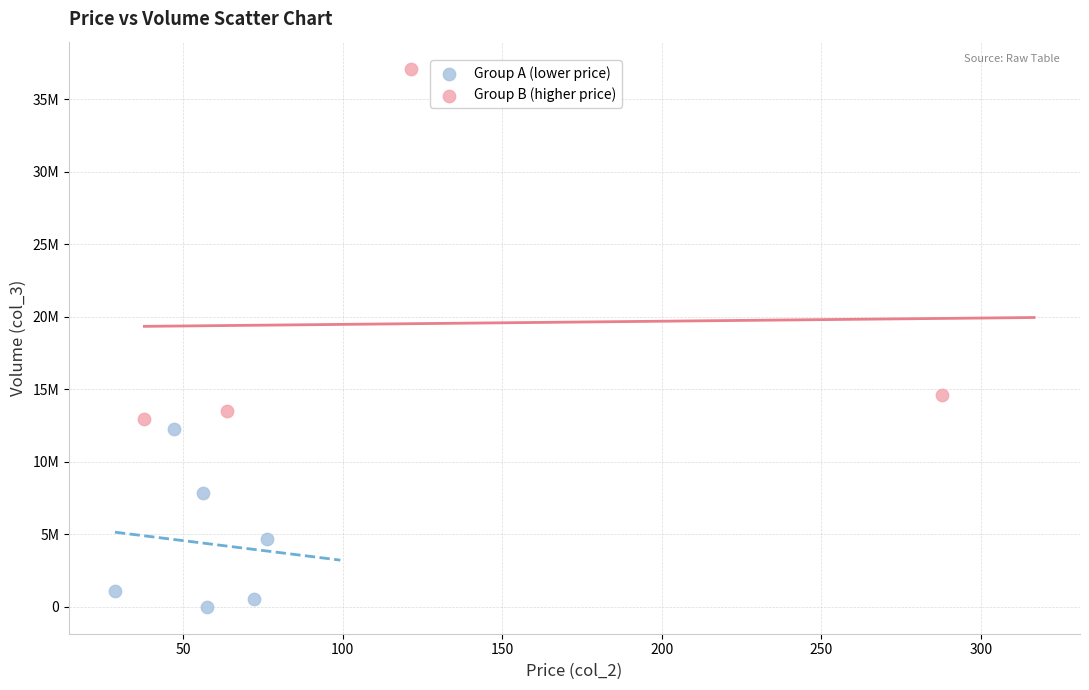

Which series has the largest Y range (max minus min)?

Group B (higher price)